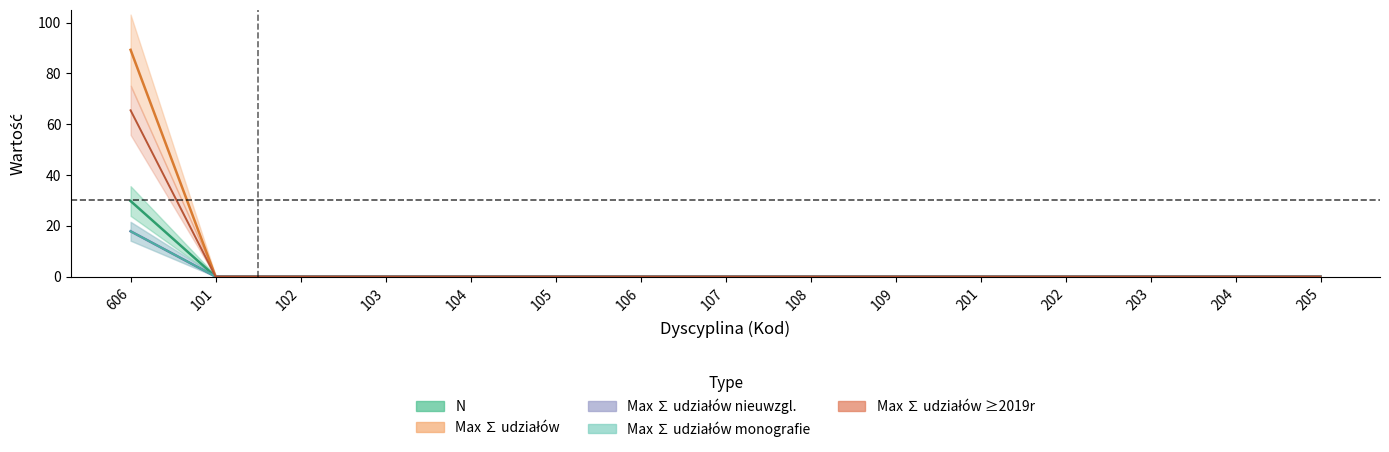

Reading right to left, transcribe all the data shown in this chart.

N: 205=0.0	204=0.0	203=0.0	202=0.0	201=0.0	109=0.0	108=0.0	107=0.0	106=0.0	105=0.0	104=0.0	103=0.0	102=0.0	101=0.0	606=29.8
Max sum udzialow: 205=0.0	204=0.0	203=0.0	202=0.0	201=0.0	109=0.0	108=0.0	107=0.0	106=0.0	105=0.0	104=0.0	103=0.0	102=0.0	101=0.0	606=89.2
Max sum udzialow nieuwzgl: 205=0.0	204=0.0	203=0.0	202=0.0	201=0.0	109=0.0	108=0.0	107=0.0	106=0.0	105=0.0	104=0.0	103=0.0	102=0.0	101=0.0	606=17.9
Max sum udzialow monografie: 205=0.0	204=0.0	203=0.0	202=0.0	201=0.0	109=0.0	108=0.0	107=0.0	106=0.0	105=0.0	104=0.0	103=0.0	102=0.0	101=0.0	606=17.9
Max sum udzialow 2019: 205=0.0	204=0.0	203=0.0	202=0.0	201=0.0	109=0.0	108=0.0	107=0.0	106=0.0	105=0.0	104=0.0	103=0.0	102=0.0	101=0.0	606=65.5